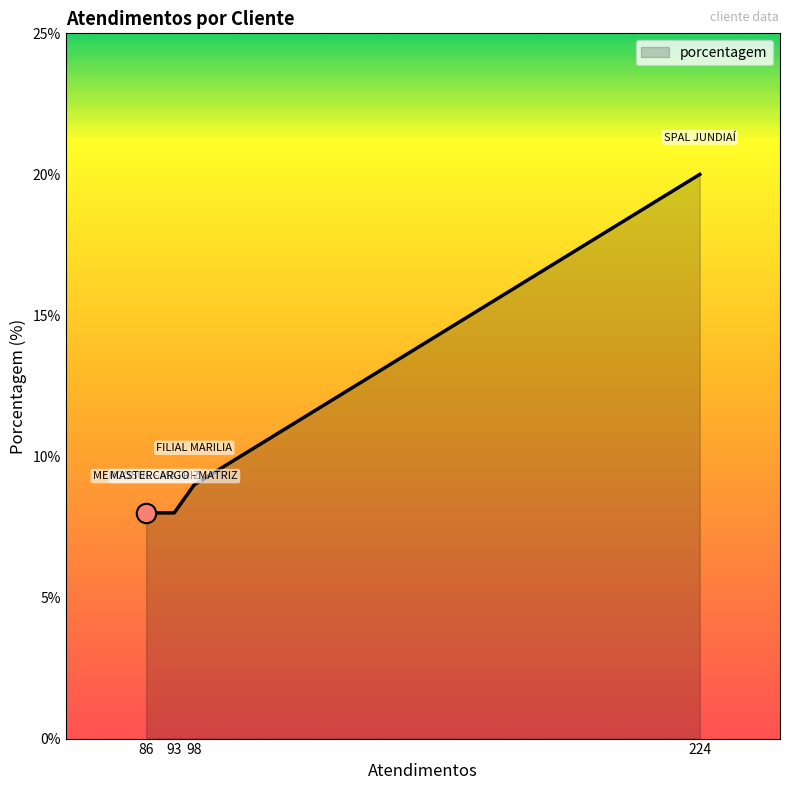

What is the greatest value displayed?

20